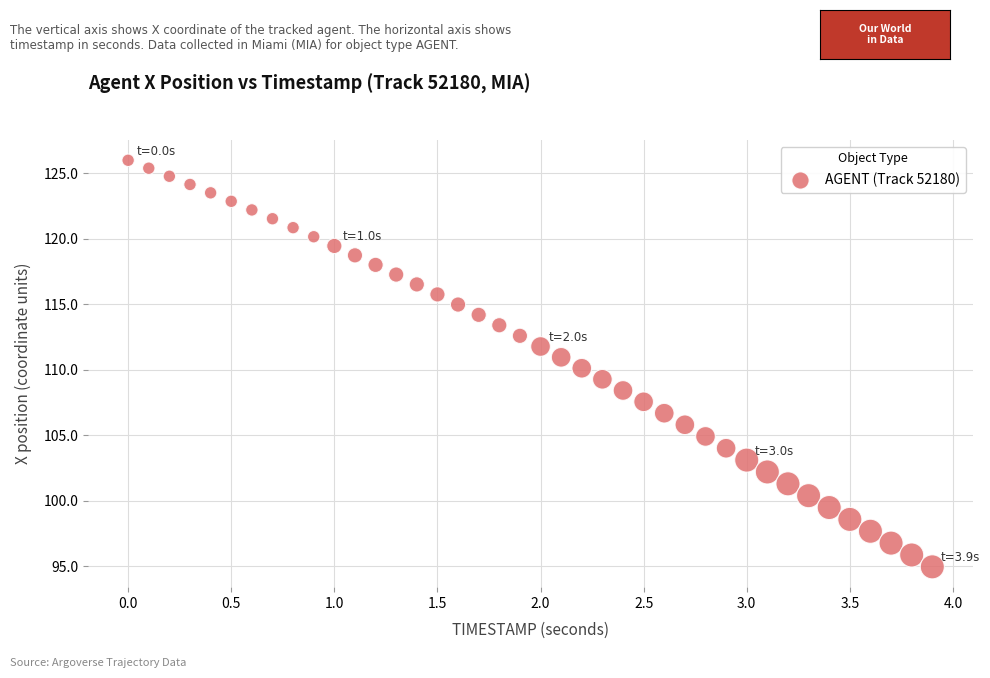

What is the range of X values (max minus min)?

3.9